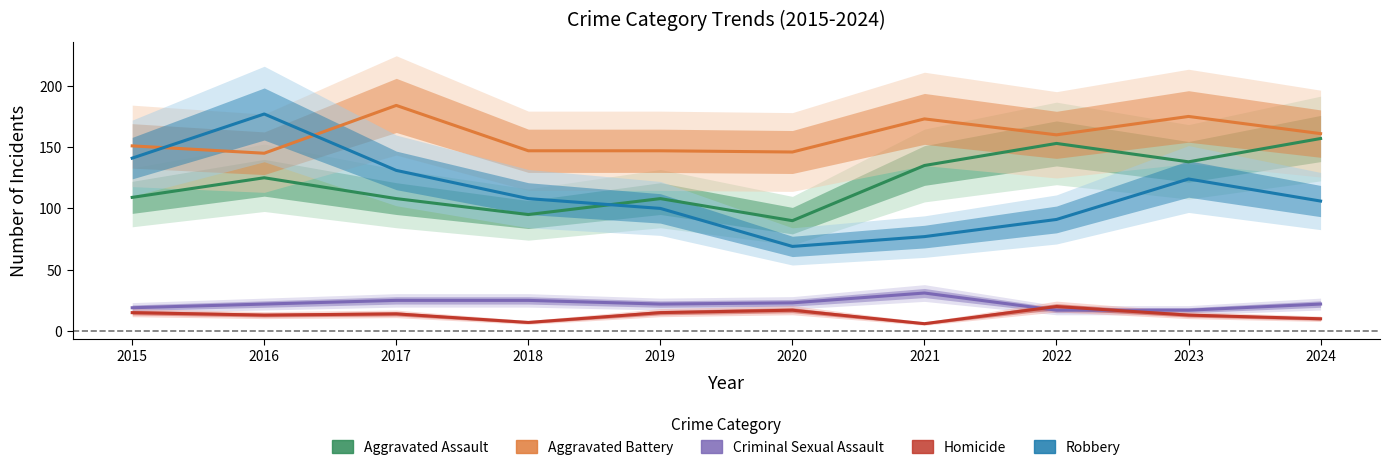

Reading left to right, list all the values displayed in this chart.

Aggravated Assault: 109	125	108	95	108	90	135	153	138	157
Aggravated Battery: 151	145	184	147	147	146	173	160	175	161
Criminal Sexual Assault: 19	22	25	25	22	23	31	17	17	22
Homicide: 15	13	14	7	15	17	6	20	13	10
Robbery: 141	177	131	108	100	69	77	91	124	106